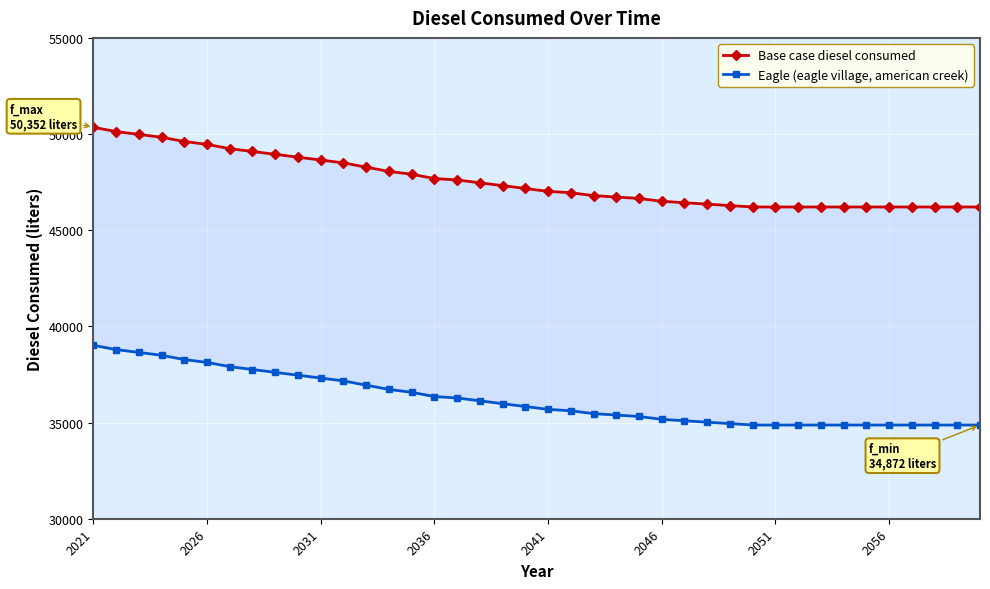

At which category is the sum across all series the highest?

2021